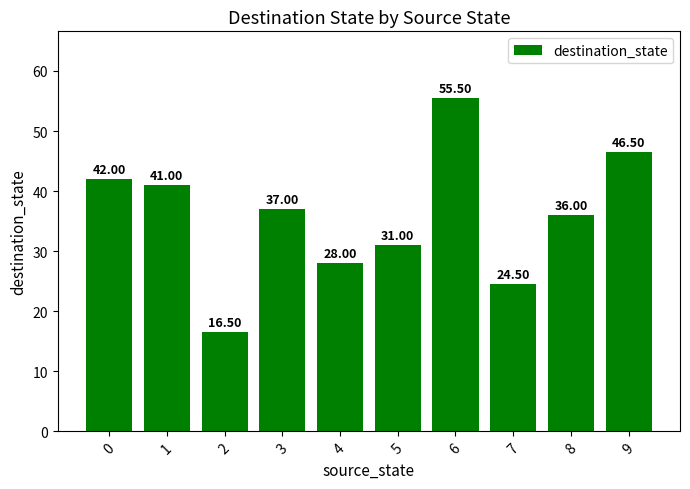

What value does the data have at 9?

46.5